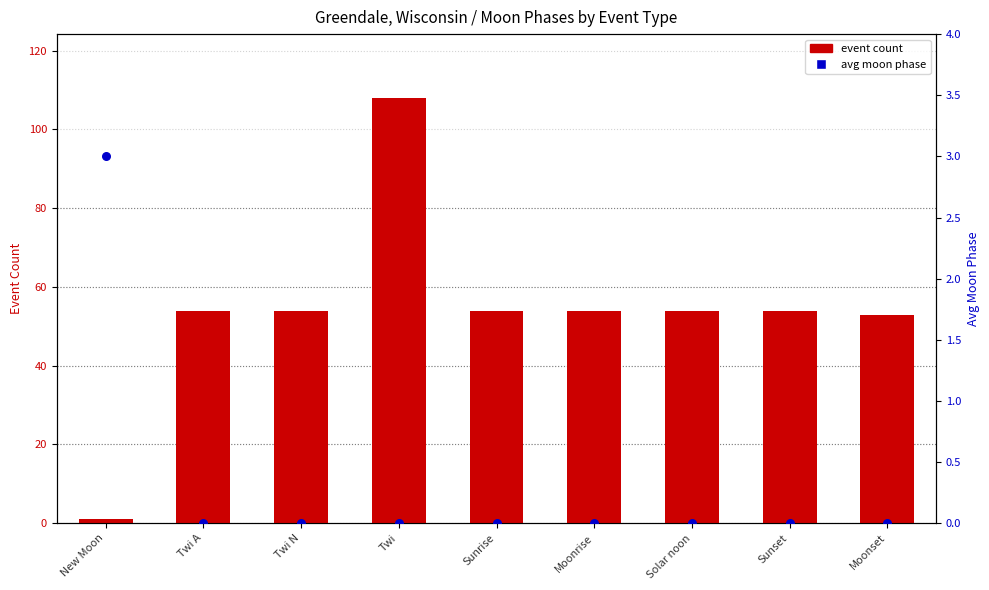

What are all the series names shown in the legend?

event count, avg moon phase